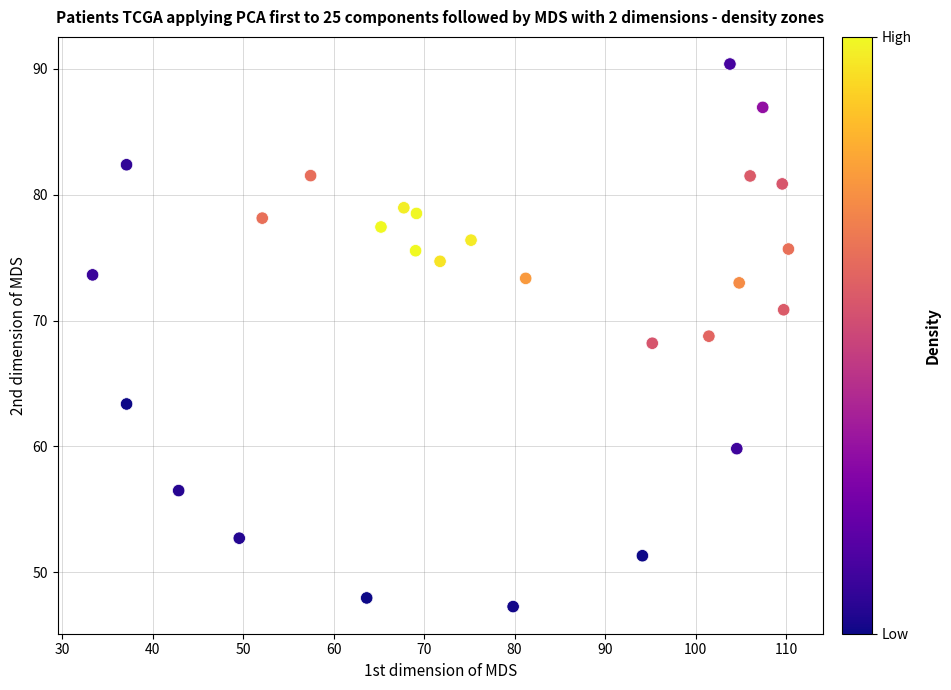

What is the range of Y values (max minus min)?

43.1